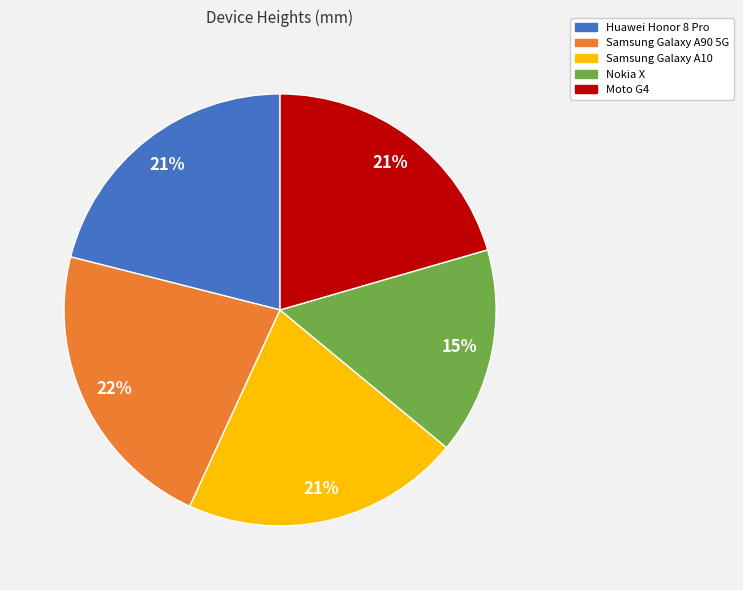

Approximately how many times larger is the value at Huawei Honor 8 Pro compared to Moto G4?

1.0